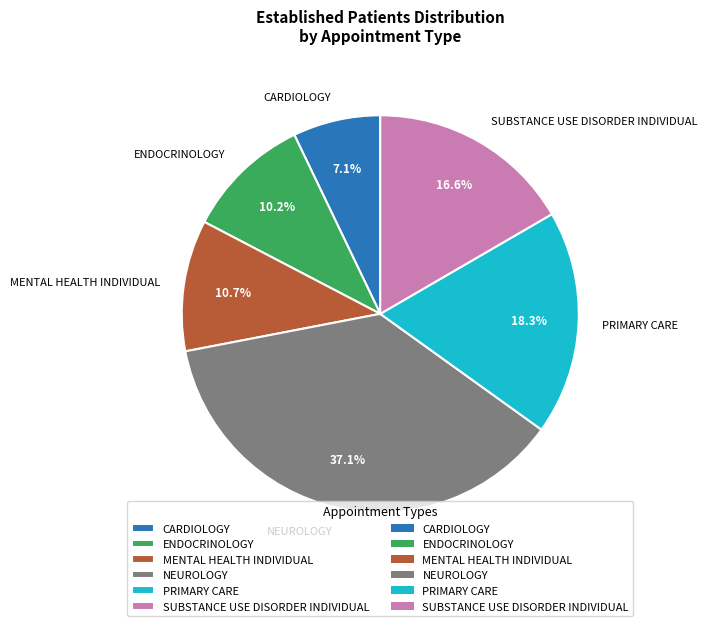

How many segments does this pie chart have?

6